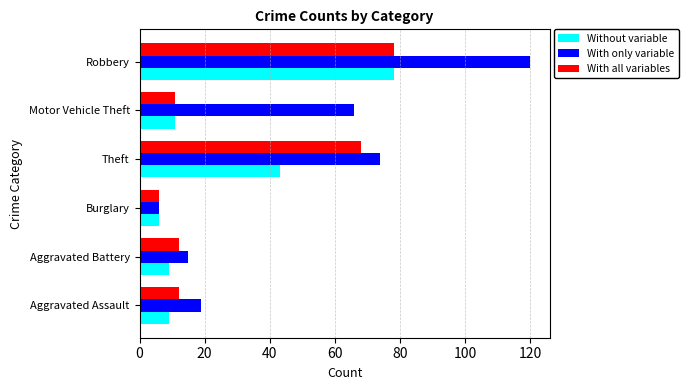

How many values in the Without variable series are below 11?

3